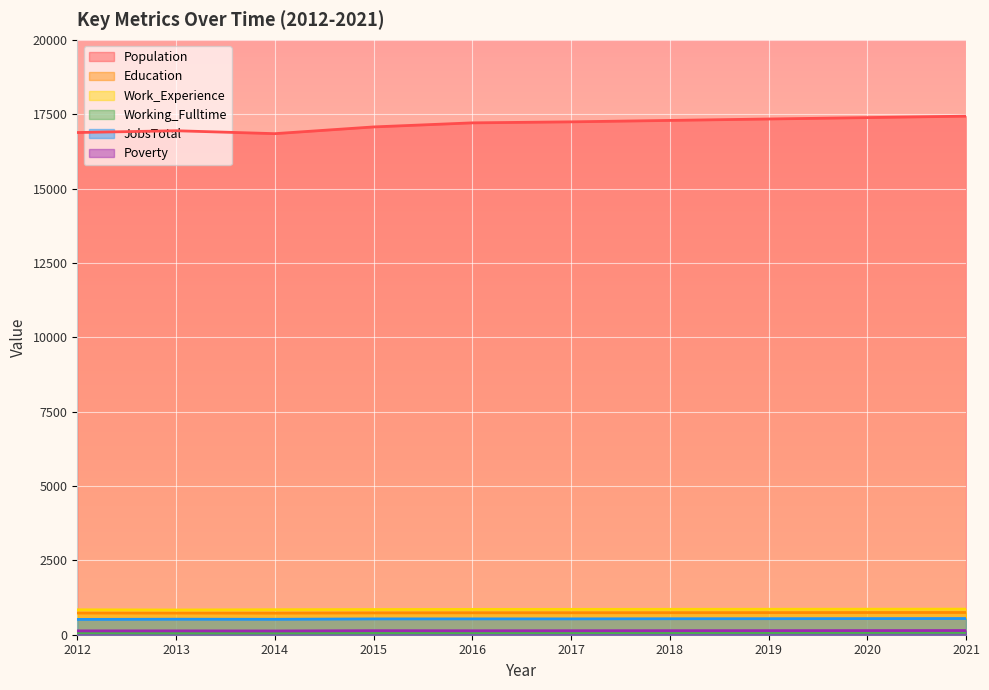

What are all the series names shown in the legend?

Population, Education, Work_Experience, Working_Fulltime, JobsTotal, Poverty